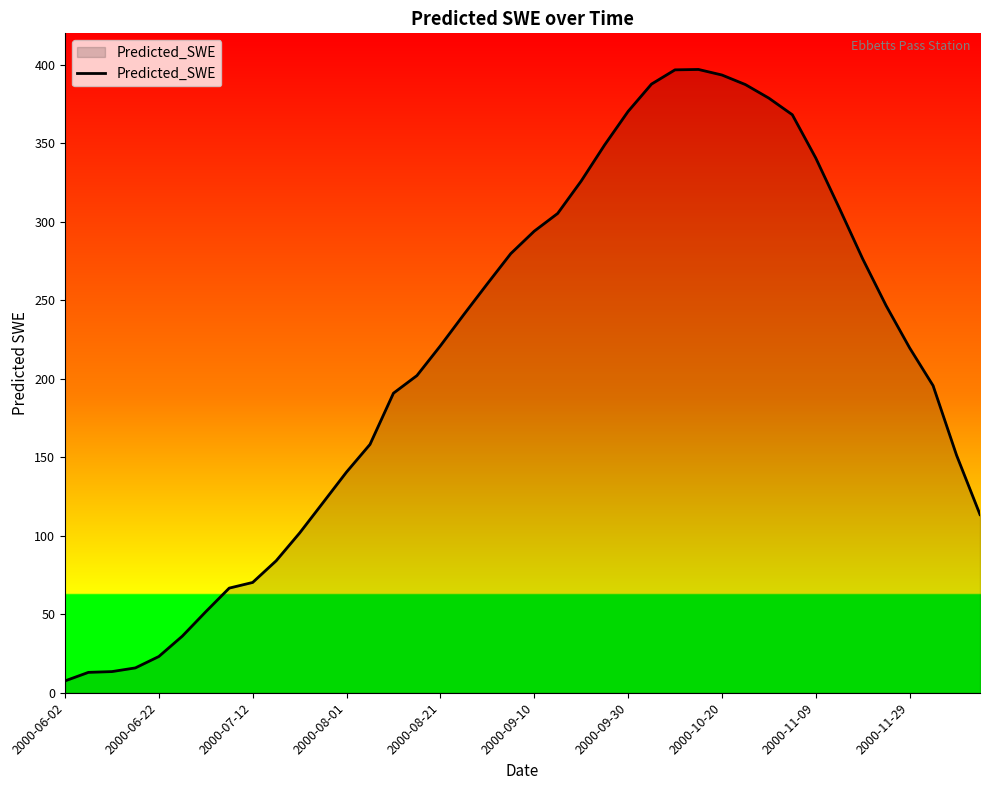

How many lines are shown in the chart?

1